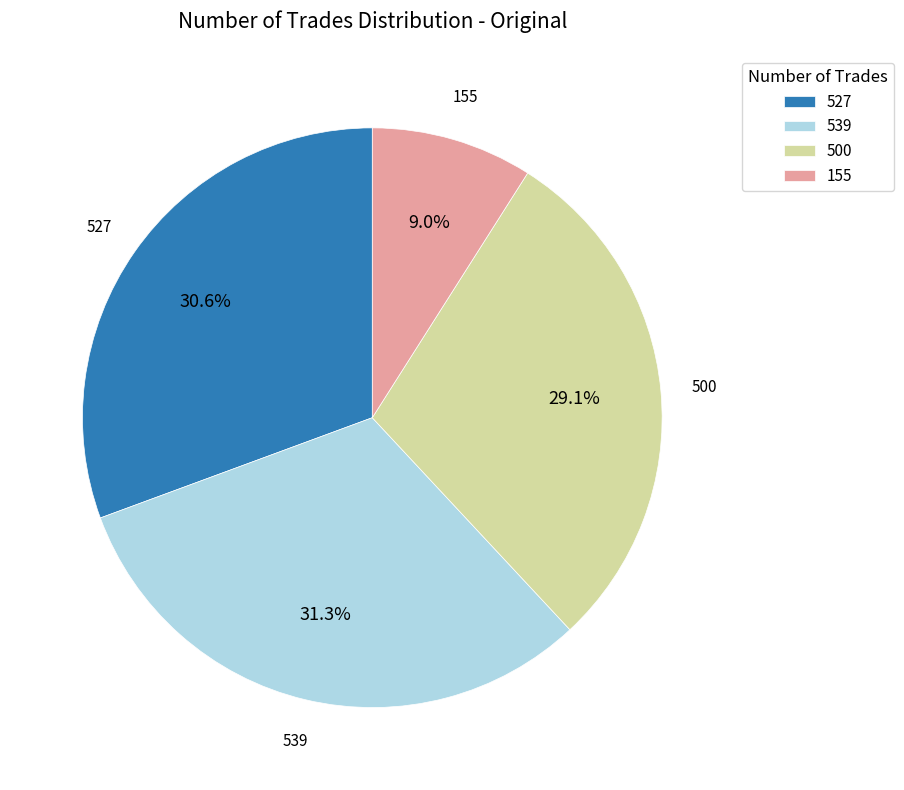

Is there a majority slice in this chart?

No